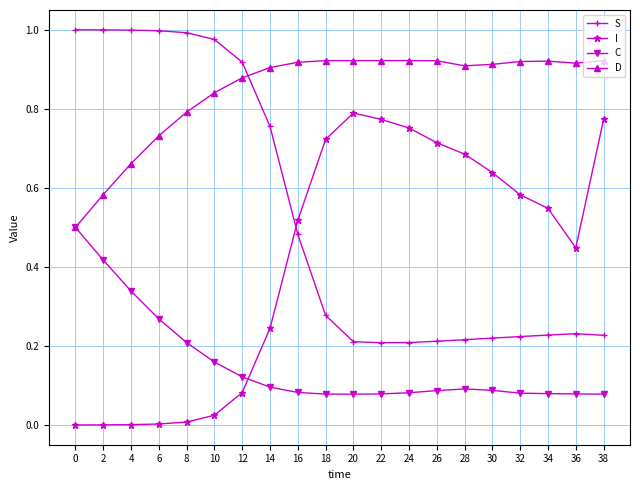

How many data points does each series have?

20